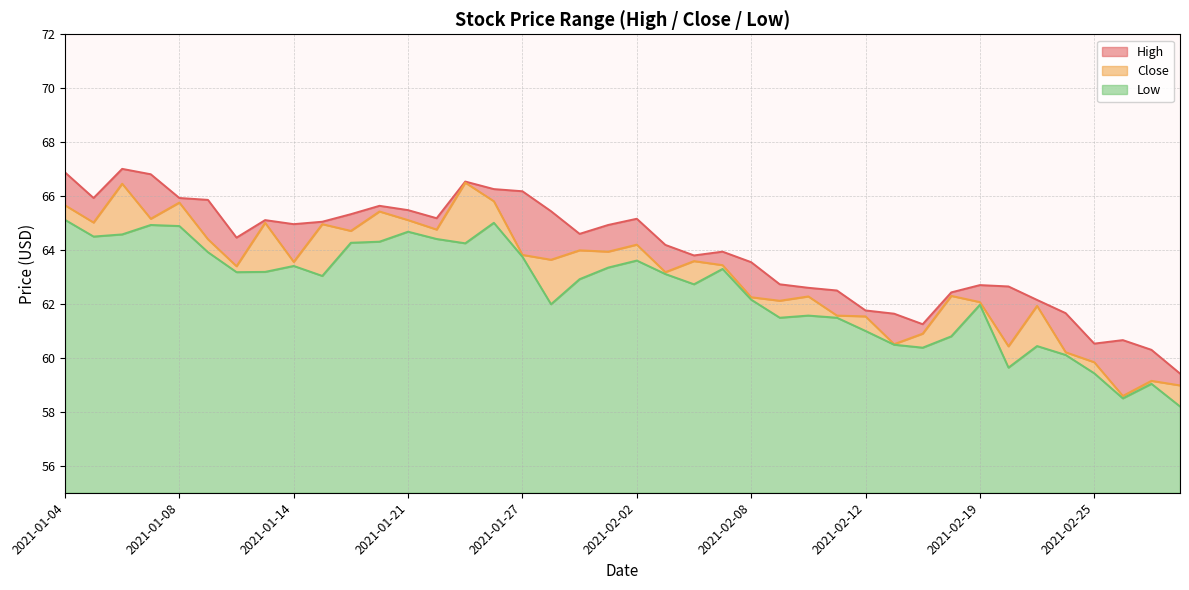

Which category has the lowest value in the Close series?

2021-02-26